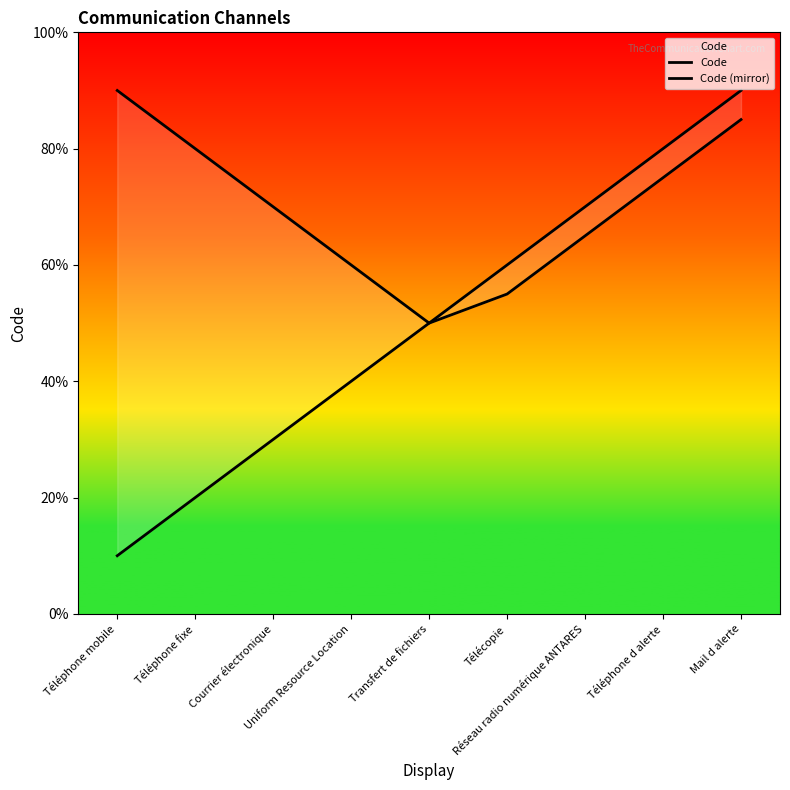

The value of Code (mirror) at Téléphone fixe is 8.0. True or false?

True